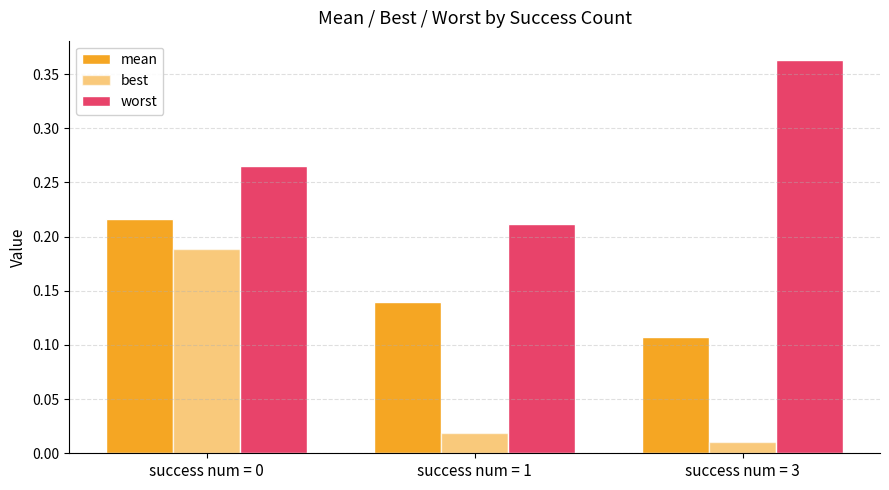

Are the bars grouped side by side (vs. stacked)?

Yes